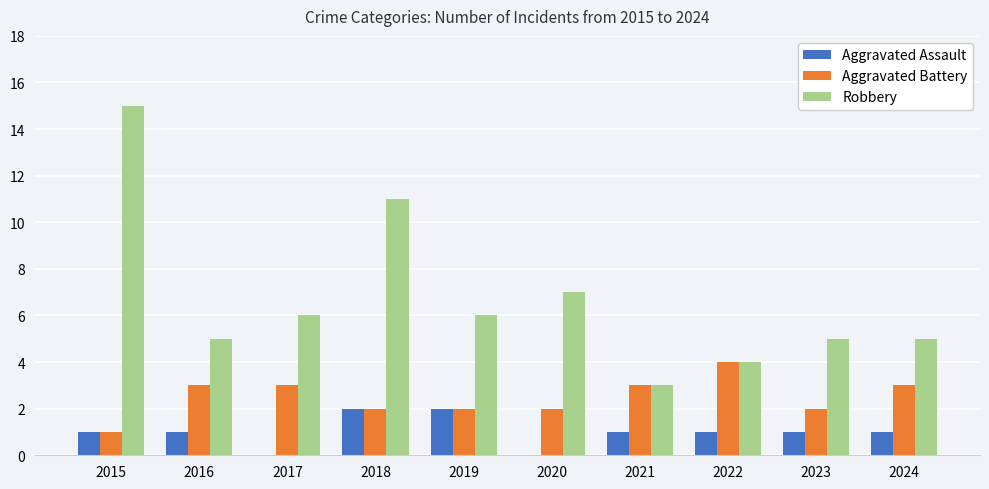

What is the sum of all Aggravated Assault values?

10